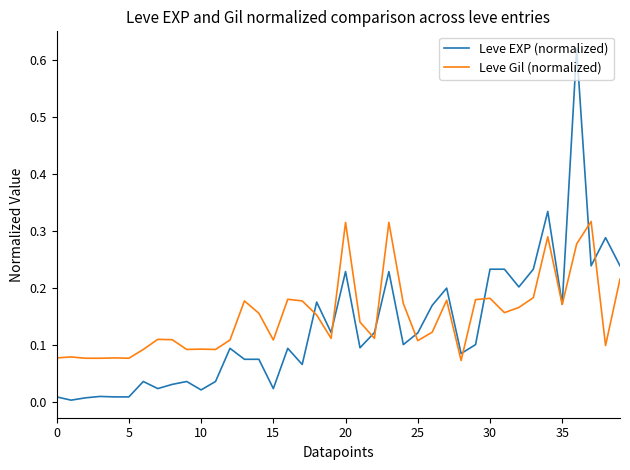

Which series has the largest range (max minus min)?

Leve EXP (normalized)